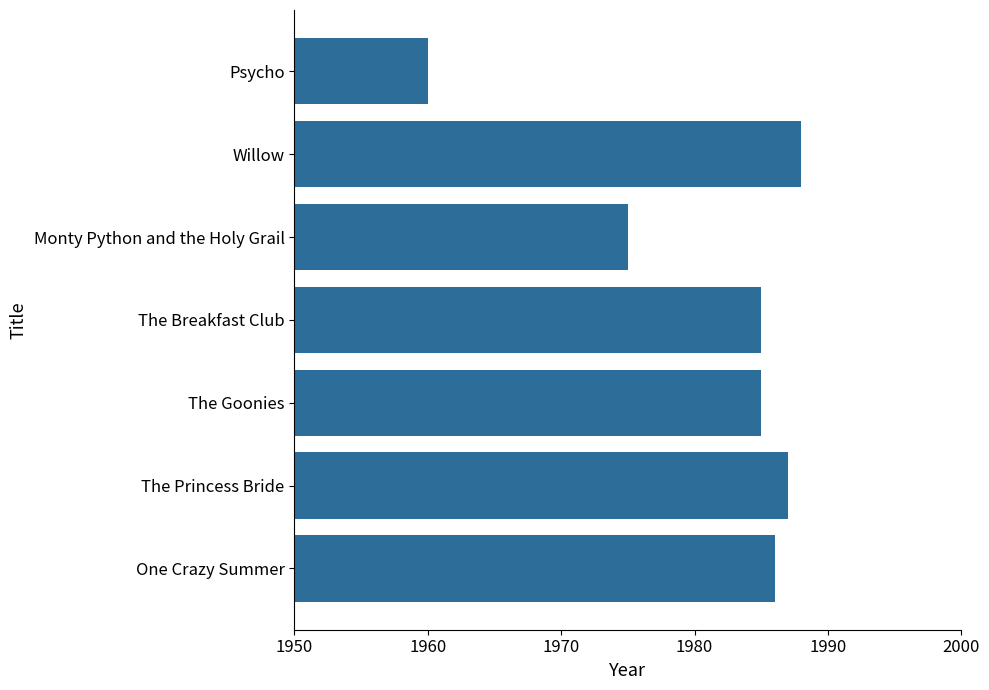

Are the bars horizontal?

Yes